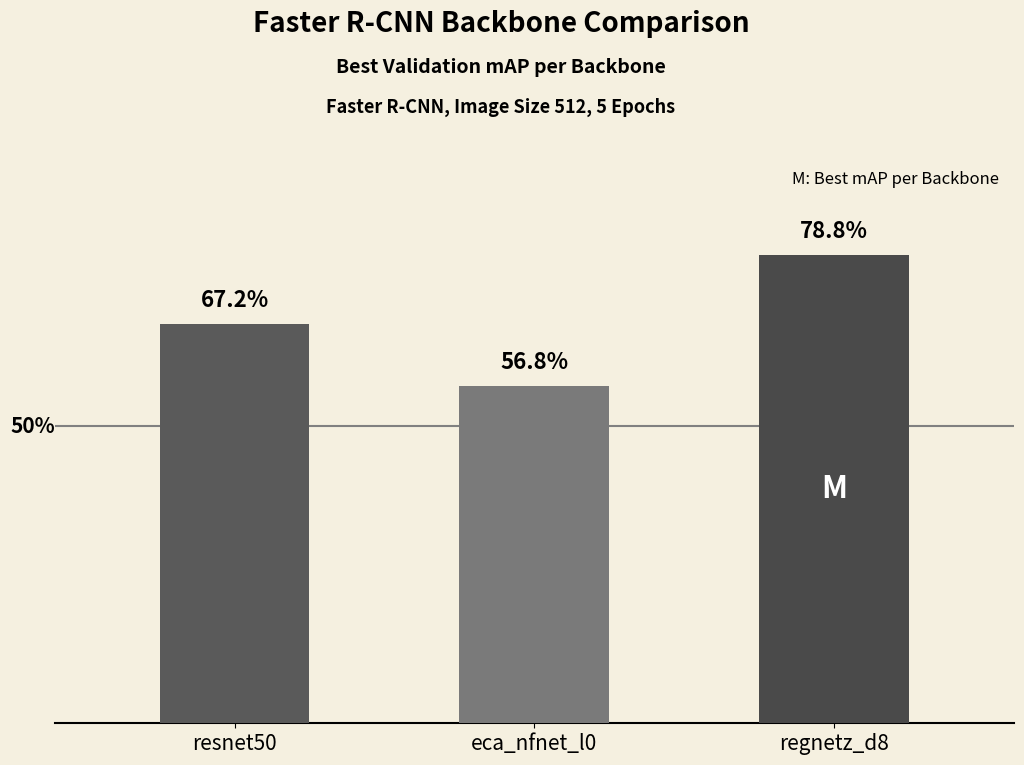

What is the average value?

0.7